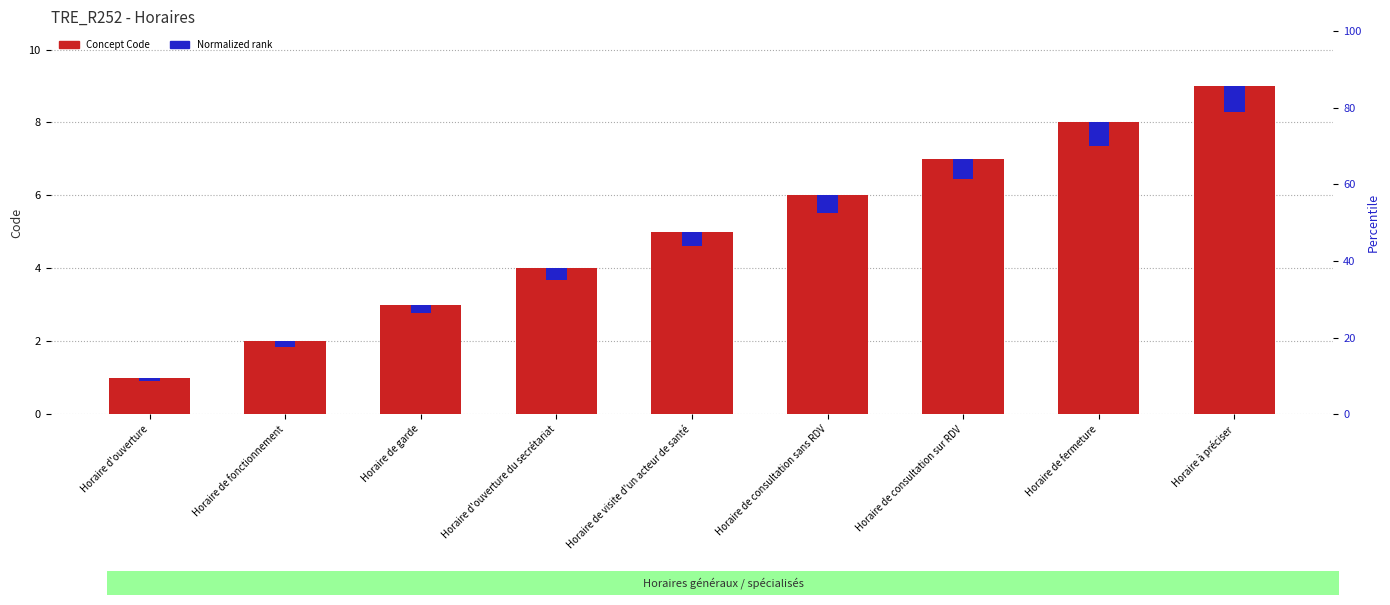

Which series has the largest range (max minus min)?

Concept Code